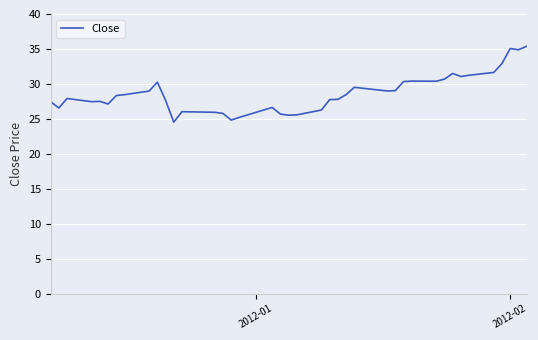

What is the smallest value displayed?

24.5